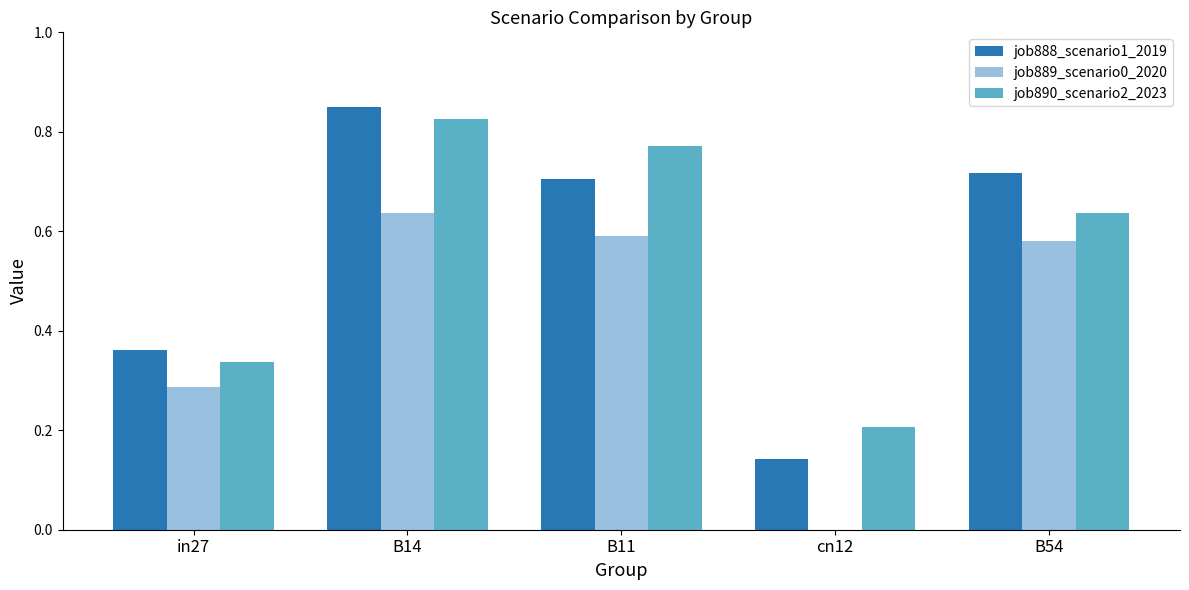

Where is job889_scenario0_2020 nearest to the value 0?

cn12